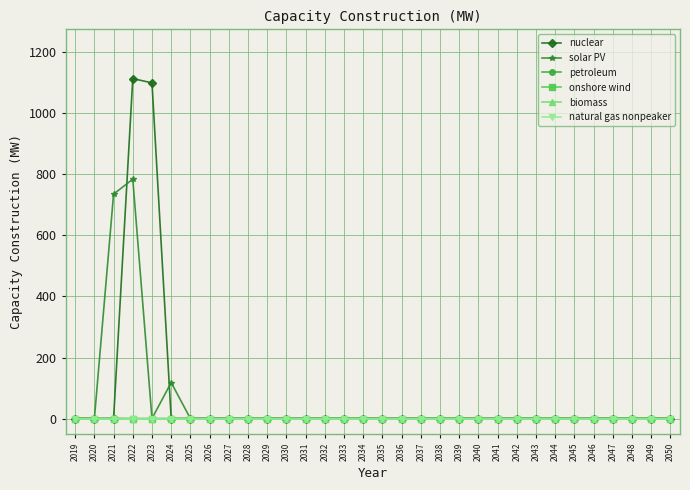

Does the chart display data point markers on the line(s)?

Yes